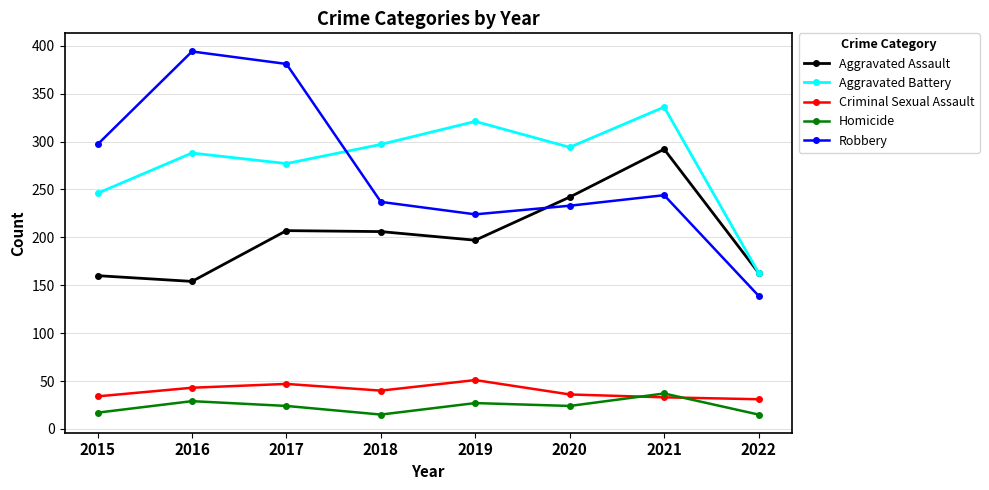

The Criminal Sexual Assault series shows 29 at 2019. True or false?

False